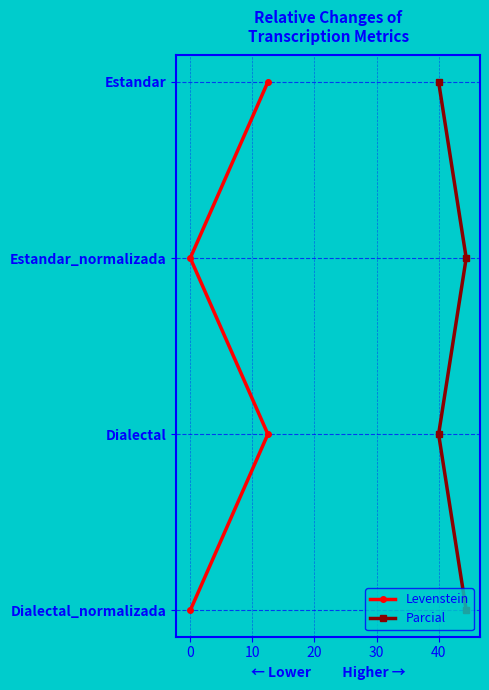

What is the difference between the Parcial values at 0 and 20?

2